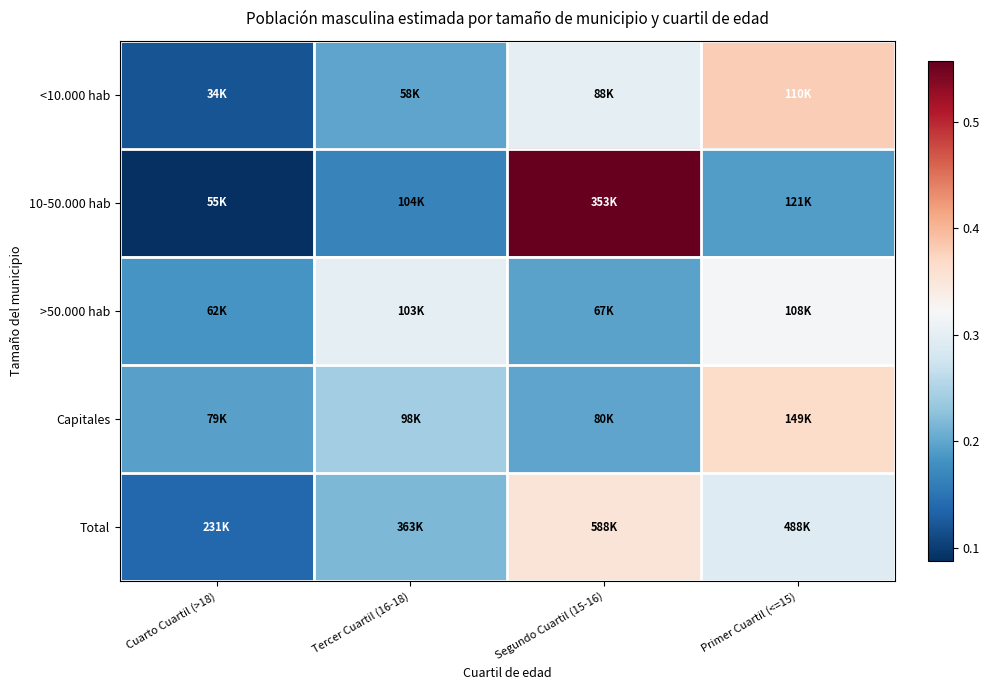

Reading left to right, what are all the values shown in this chart?

<10.000 hab: Cuarto Cuartil (>18)=0.1	Tercer Cuartil (16-18)=0.2	Segundo Cuartil (15-16)=0.3	Primer Cuartil (<=15)=0.4
10-50.000 hab: Cuarto Cuartil (>18)=0.1	Tercer Cuartil (16-18)=0.2	Segundo Cuartil (15-16)=0.6	Primer Cuartil (<=15)=0.2
>50.000 hab: Cuarto Cuartil (>18)=0.2	Tercer Cuartil (16-18)=0.3	Segundo Cuartil (15-16)=0.2	Primer Cuartil (<=15)=0.3
Capitales: Cuarto Cuartil (>18)=0.2	Tercer Cuartil (16-18)=0.2	Segundo Cuartil (15-16)=0.2	Primer Cuartil (<=15)=0.4
Total: Cuarto Cuartil (>18)=0.1	Tercer Cuartil (16-18)=0.2	Segundo Cuartil (15-16)=0.4	Primer Cuartil (<=15)=0.3